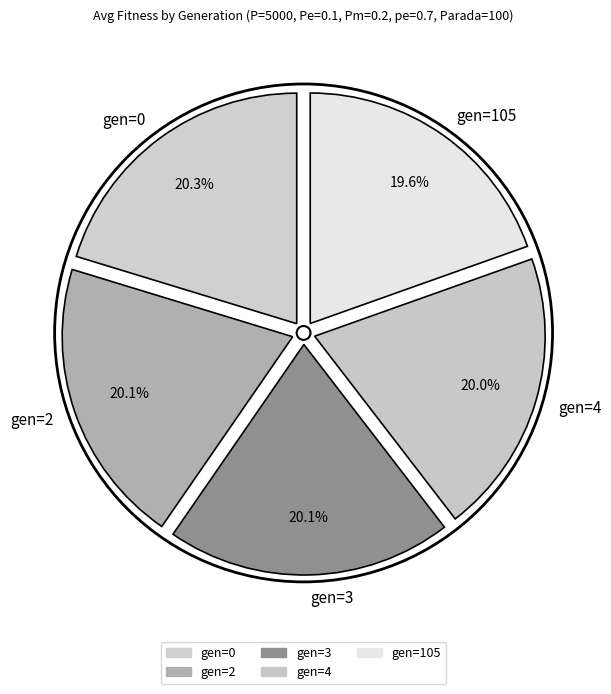

What is the total percentage of gen=0 and gen=105?

39.8%